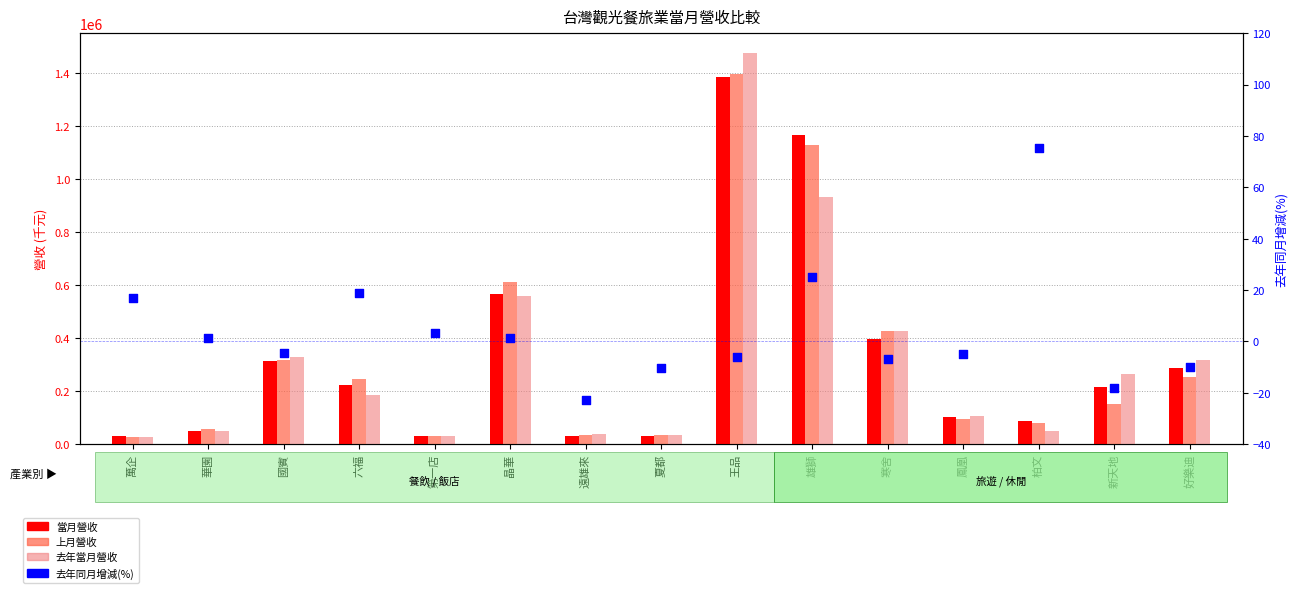

Is the value of 去年當月營收 at 夏都 greater than the value of 去年同月增減(%) at 萬企?

Yes